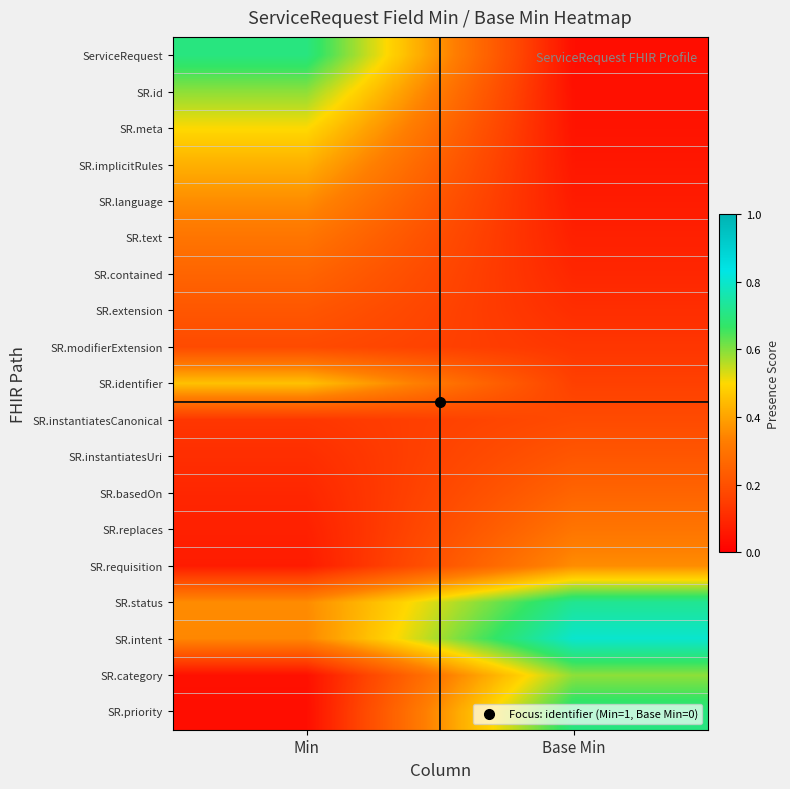

Reading right to left, what are all the values shown in this chart?

ServiceRequest: Base Min=0.0	Min=0.7
SR.id: Base Min=0.0	Min=0.6
SR.meta: Base Min=0.0	Min=0.5
SR.implicitRules: Base Min=0.1	Min=0.4
SR.language: Base Min=0.1	Min=0.4
SR.text: Base Min=0.1	Min=0.3
SR.contained: Base Min=0.1	Min=0.3
SR.extension: Base Min=0.1	Min=0.2
SR.modifierExtension: Base Min=0.1	Min=0.2
SR.identifier: Base Min=0.2	Min=0.5
SR.instantiatesCanonical: Base Min=0.2	Min=0.1
SR.instantiatesUri: Base Min=0.2	Min=0.1
SR.basedOn: Base Min=0.3	Min=0.1
SR.replaces: Base Min=0.3	Min=0.1
SR.requisition: Base Min=0.4	Min=0.1
SR.status: Base Min=0.7	Min=0.4
SR.intent: Base Min=0.8	Min=0.3
SR.category: Base Min=0.6	Min=0.0
SR.priority: Base Min=0.7	Min=0.0